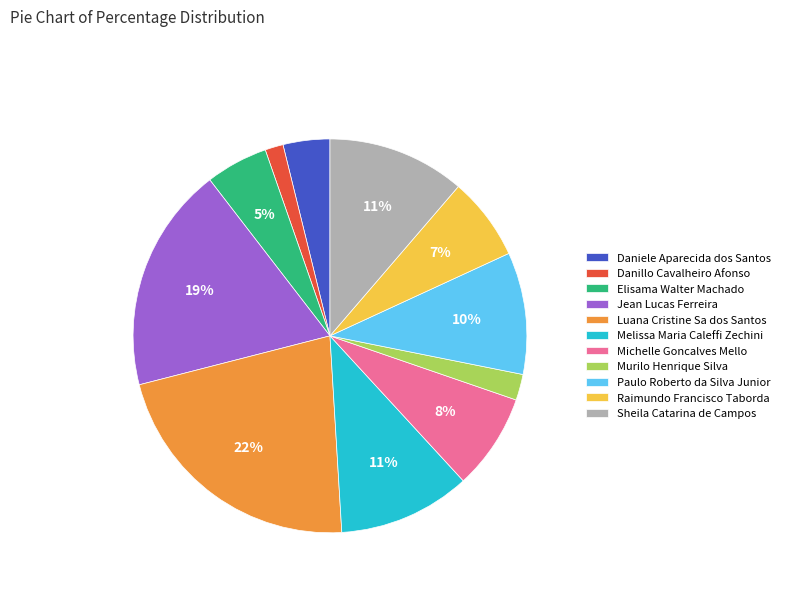

To the nearest percent, what percentage of the pie is Daniele Aparecida dos Santos?

4%